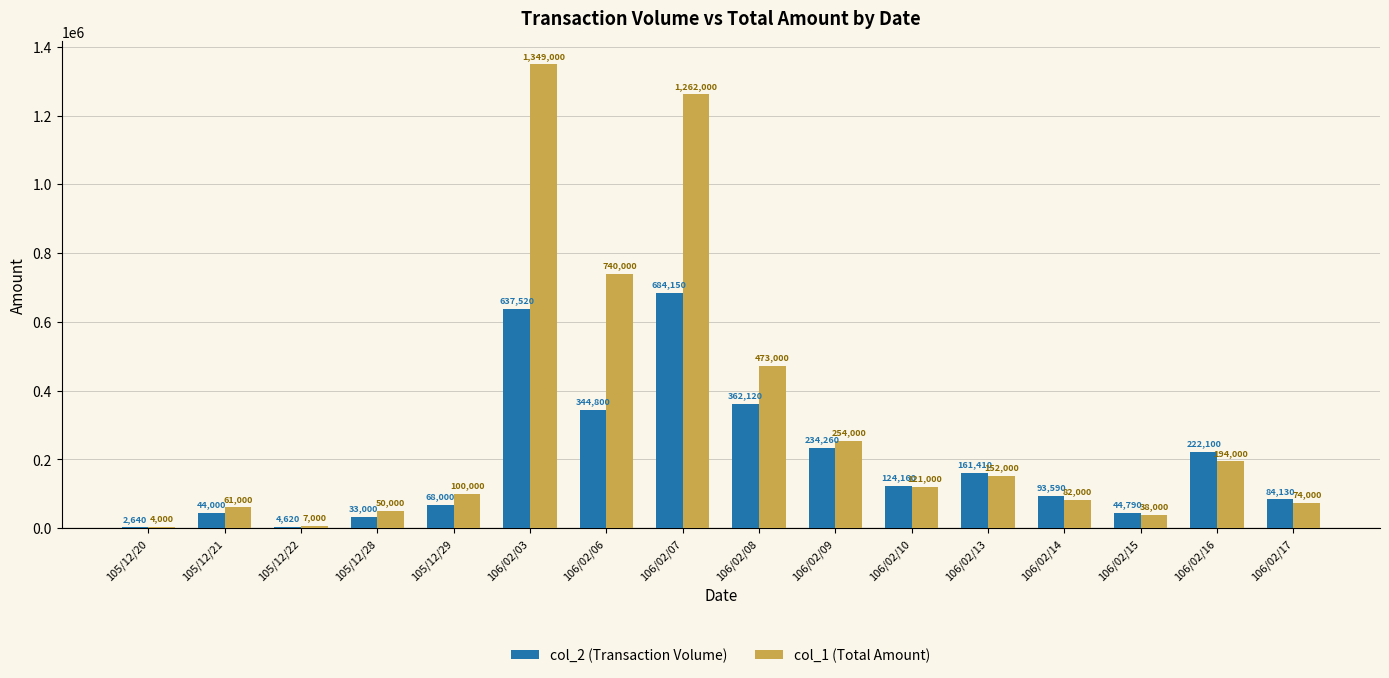

At which label does col_1 (Total Amount) first exceed 121000?

106/02/03